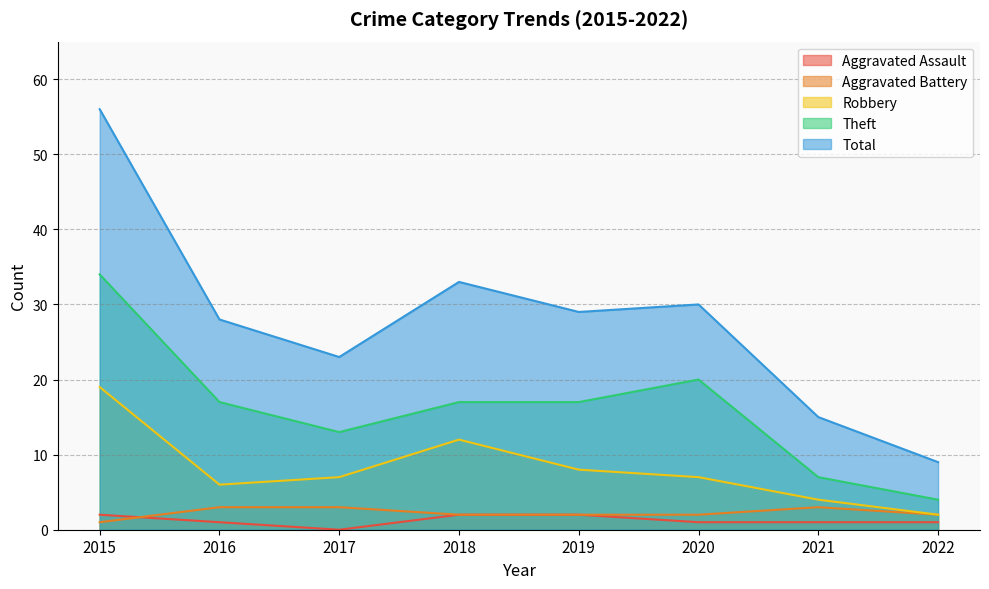

How many values in the Aggravated Battery series exceed 2?

3